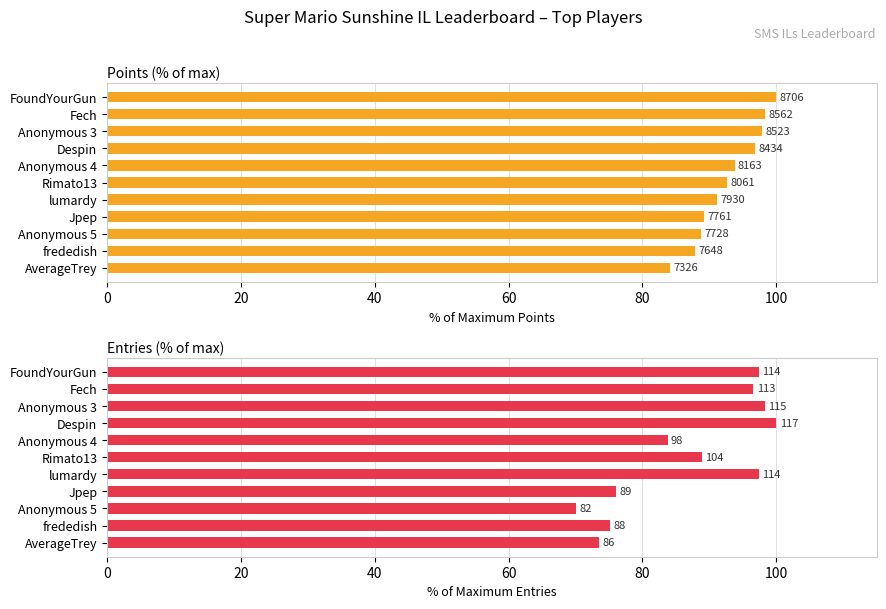

Is the value of Entries at Fech greater than the value of Points at Anonymous 3?

No